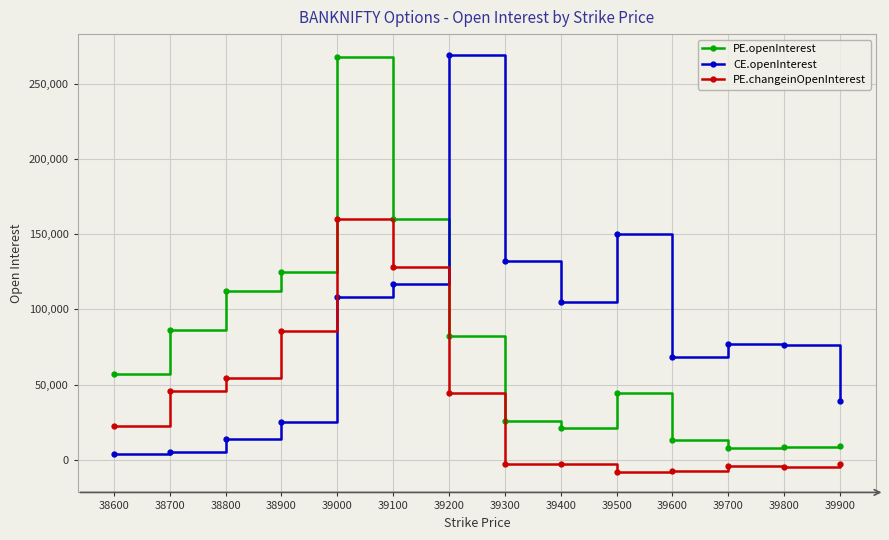

What is the value of the PE.openInterest point at the 13th from the left?

8358